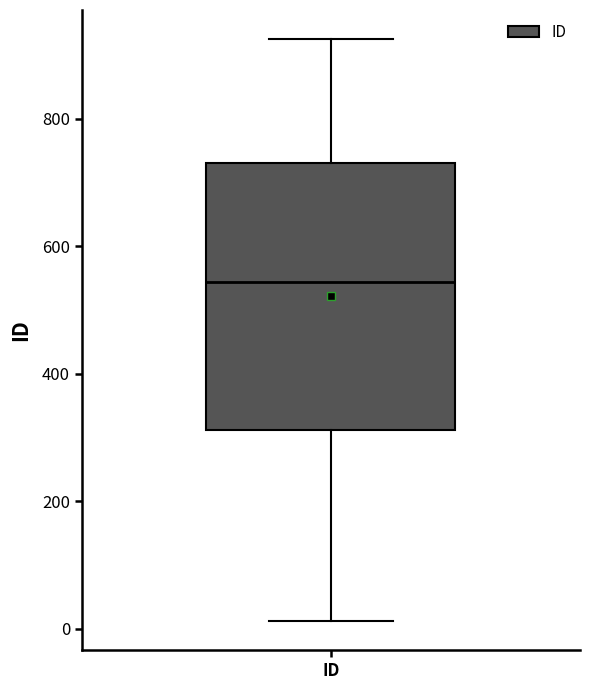

Transcribe this box plot: give where the median line is, the range the box spans, and where the two whiskers end, as read against the y-axis. The values are not printed on the chart, so give them approximately, as read against the axis.

median 540, box 320 to 740, whiskers 20 to 920